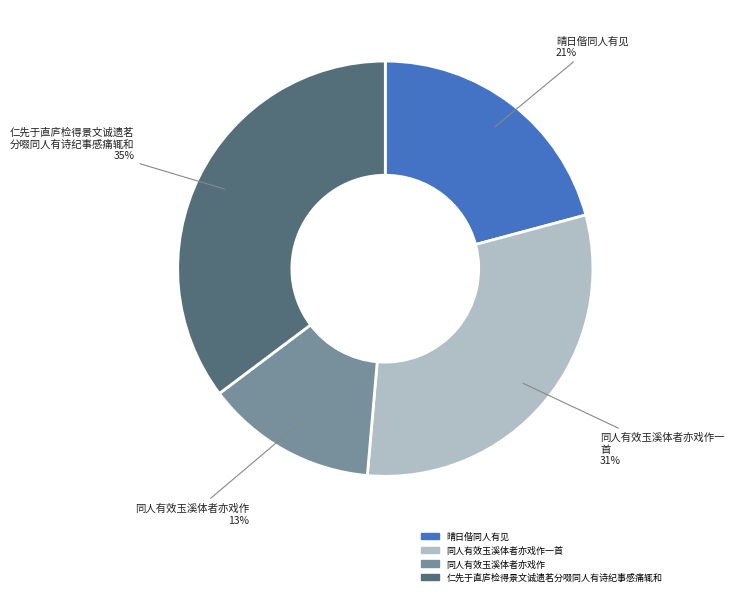

Does any single category account for the majority?

No